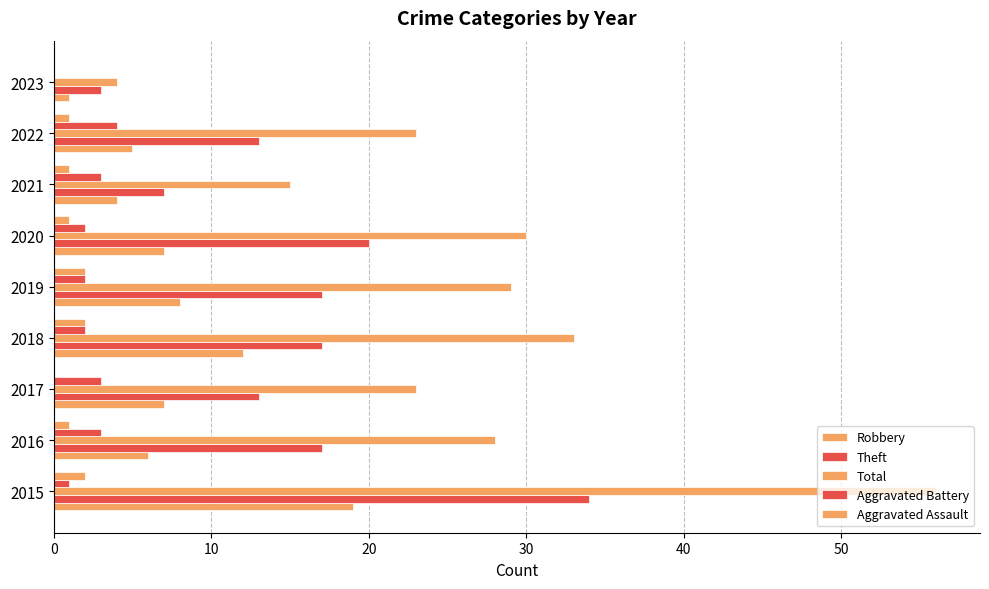

Count the number of categories in the chart.

9